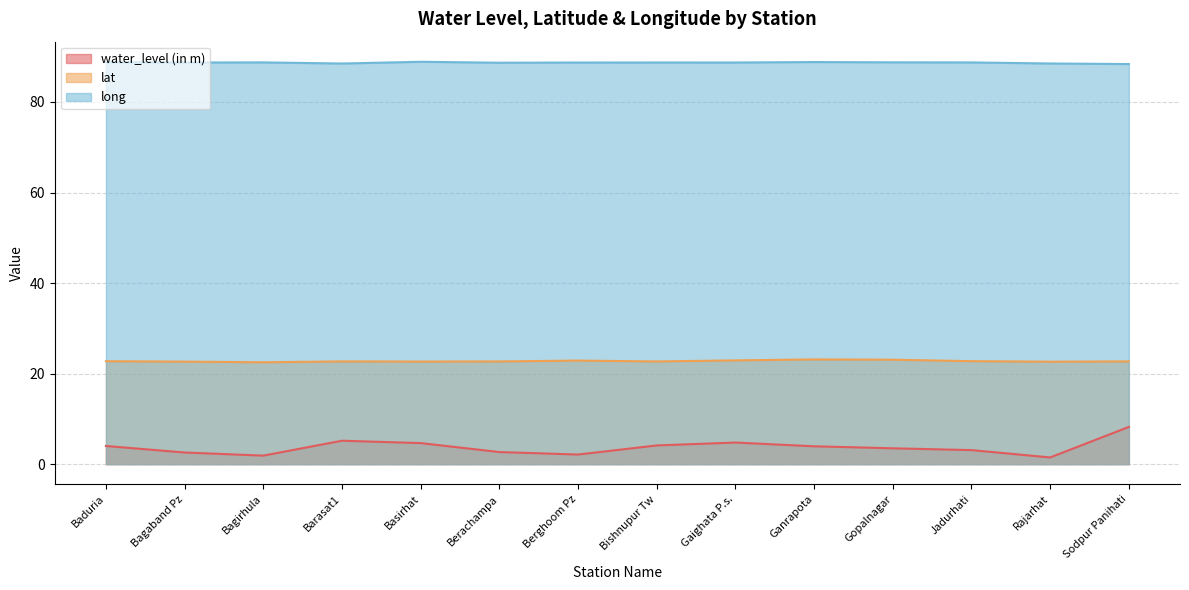

At which category does the chart reach its minimum across all series?

Rajarhat